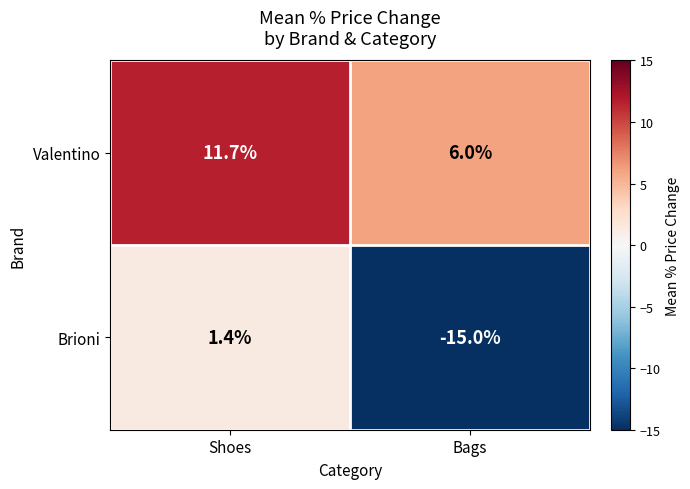

Is the value of Valentino at Bags greater than the value of Brioni at Shoes?

Yes